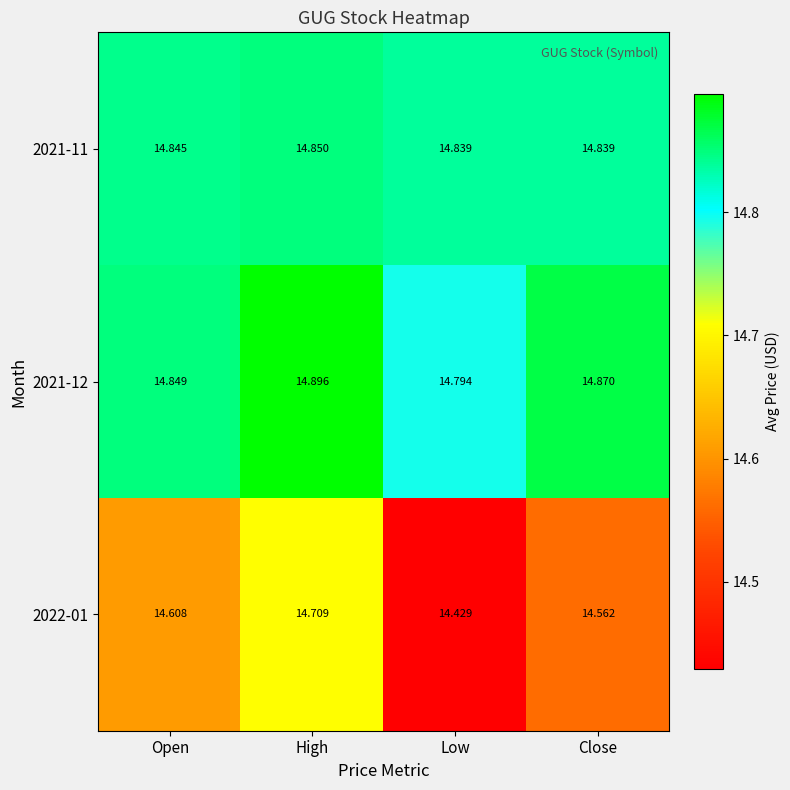

At which category is the sum across all series the highest?

High